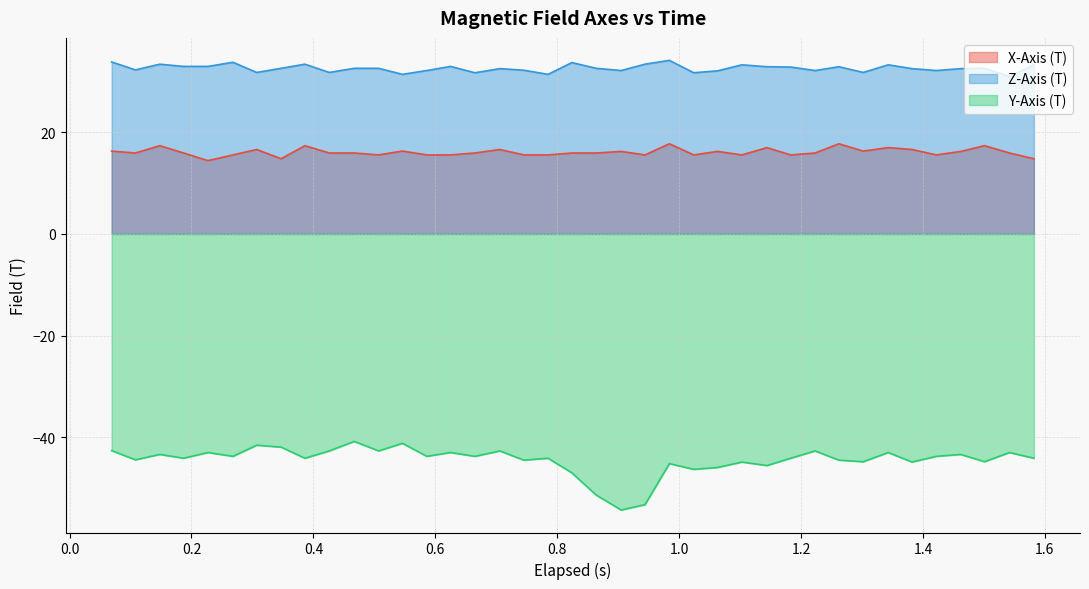

What is the difference between the maximum and minimum values in the Z-Axis (T) series?

3.2